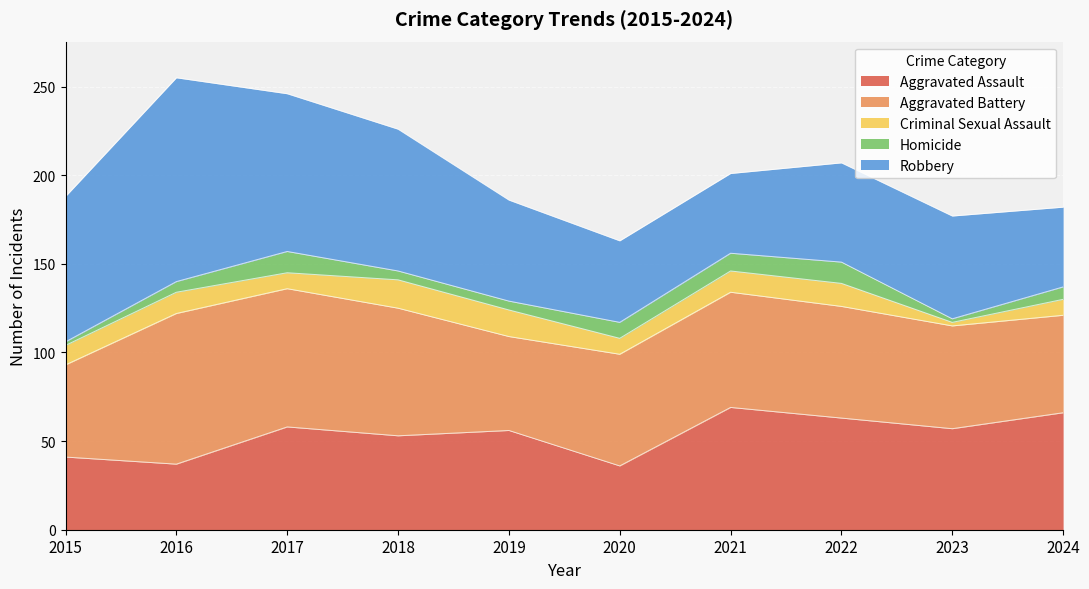

Which series has the largest total across all categories?

Robbery